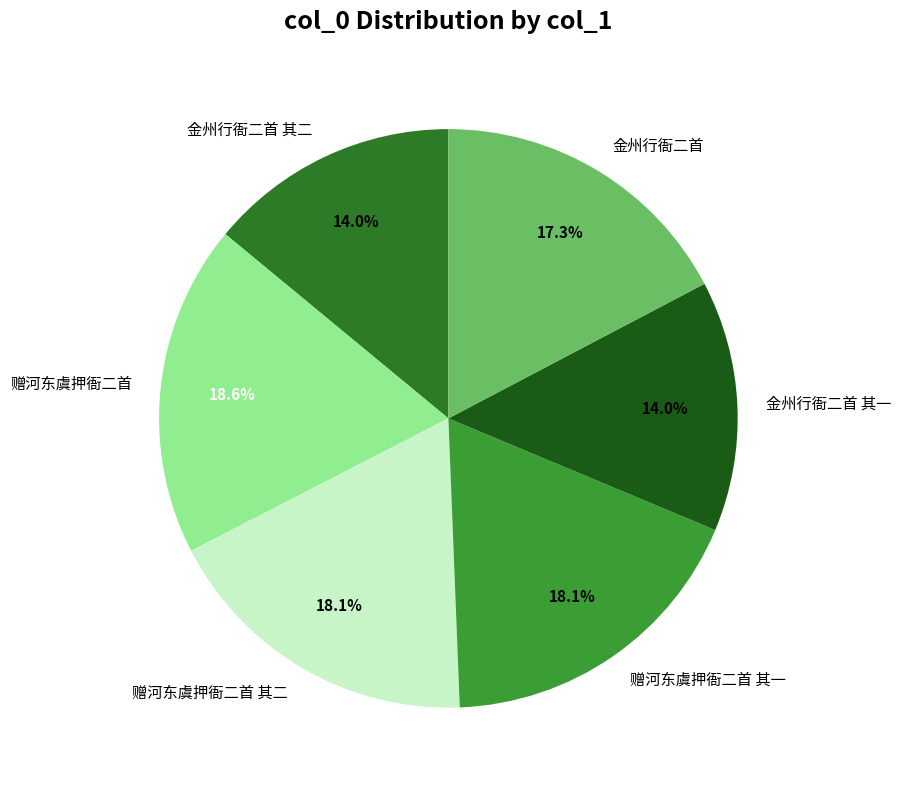

To the nearest percent, what percentage of the pie is 金州行衙二首?

17%